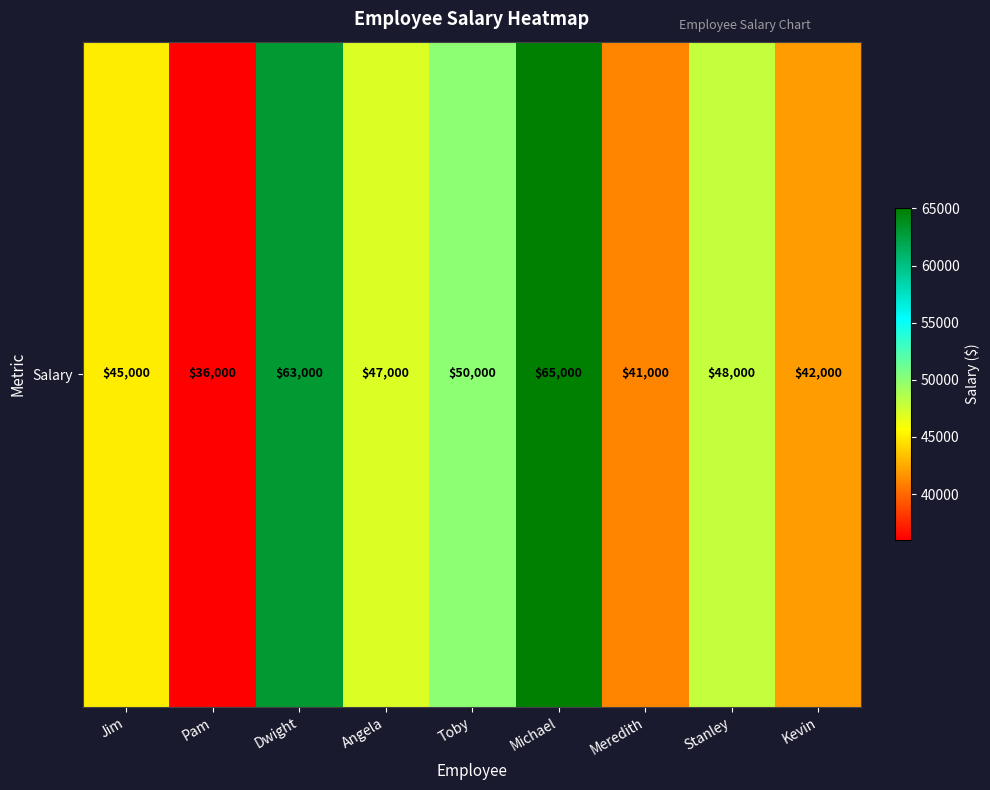

Where does the data first go above 47000?

Dwight